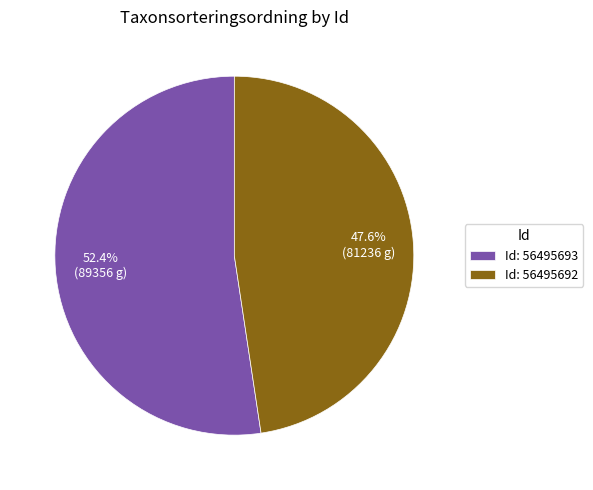

How many segments does this pie chart have?

2